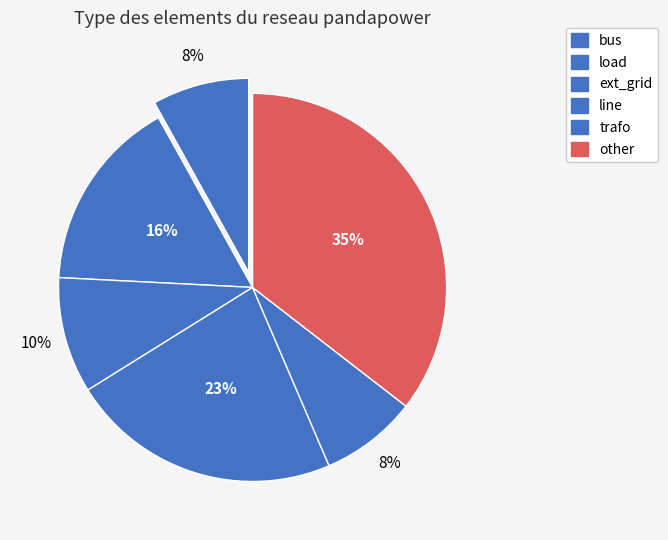

Count the number of slices in the pie.

6